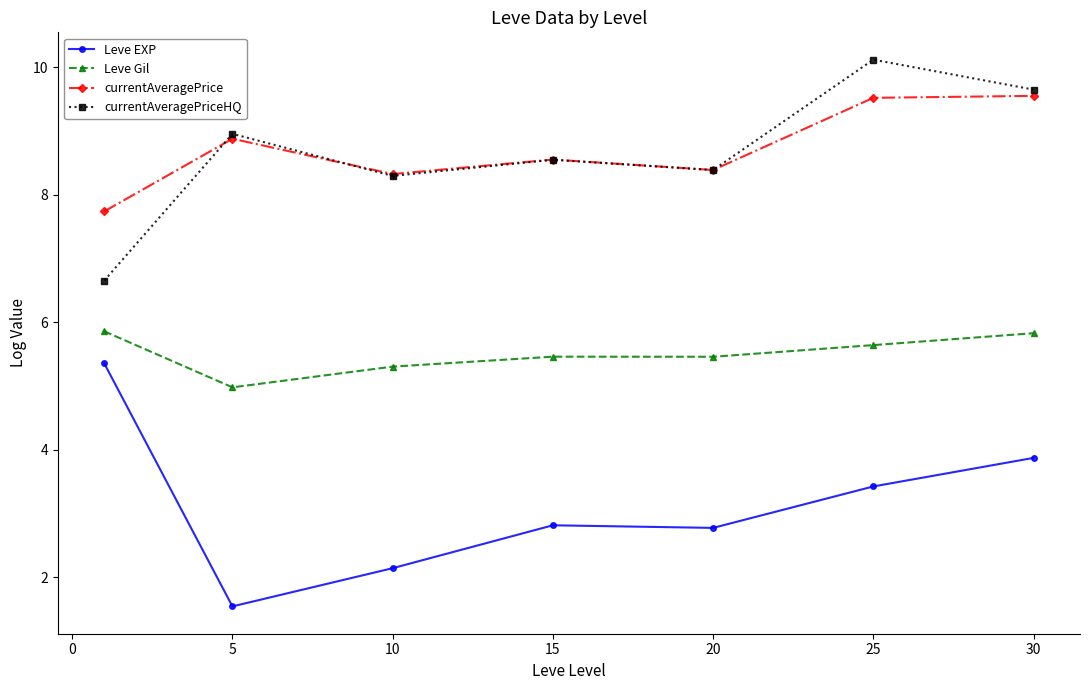

What is the value of the Leve Gil point at the 2nd from the left?

5.0